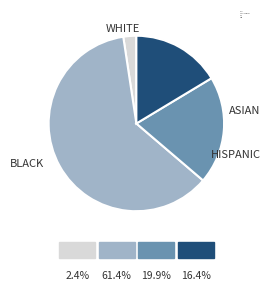

Rank the categories by value from highest to lowest.

Train - Original, Val, Test, Train